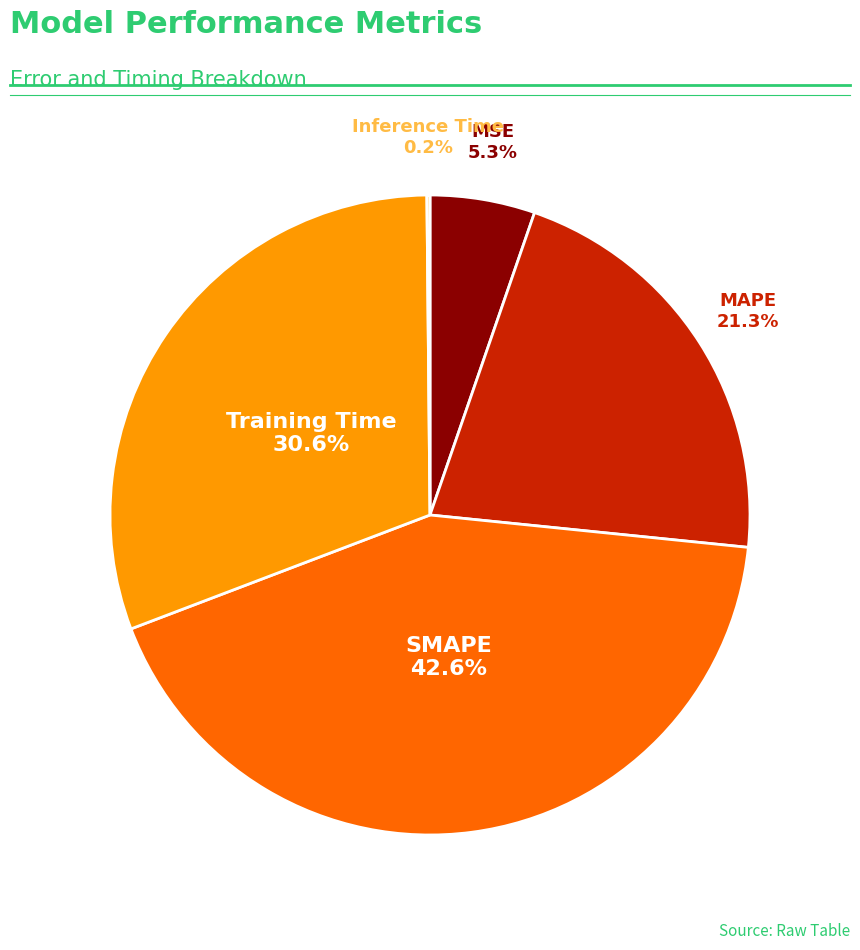

Does any single category account for the majority?

No